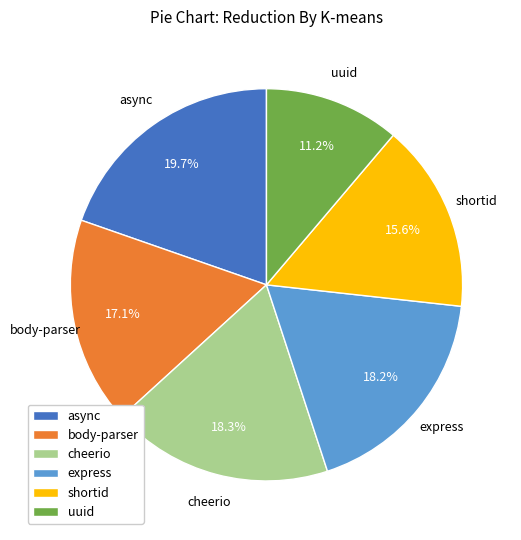

Count the number of slices in the pie.

6